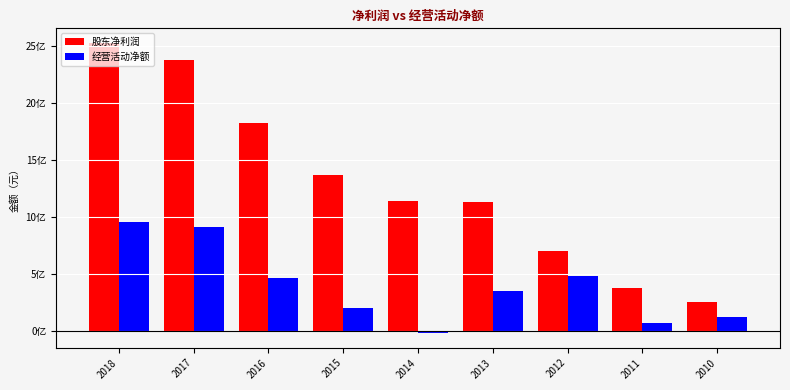

Where does the 股东净利润 series first go above 1142678484?

2018